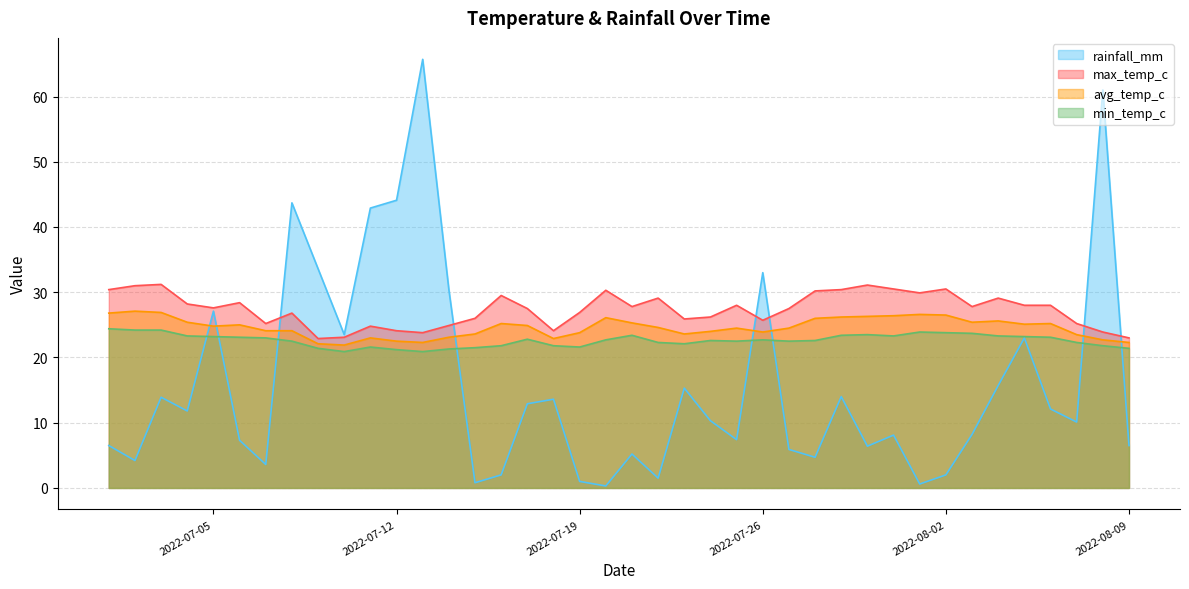

At which label is rainfall_mm closest to 33?

2022-07-26